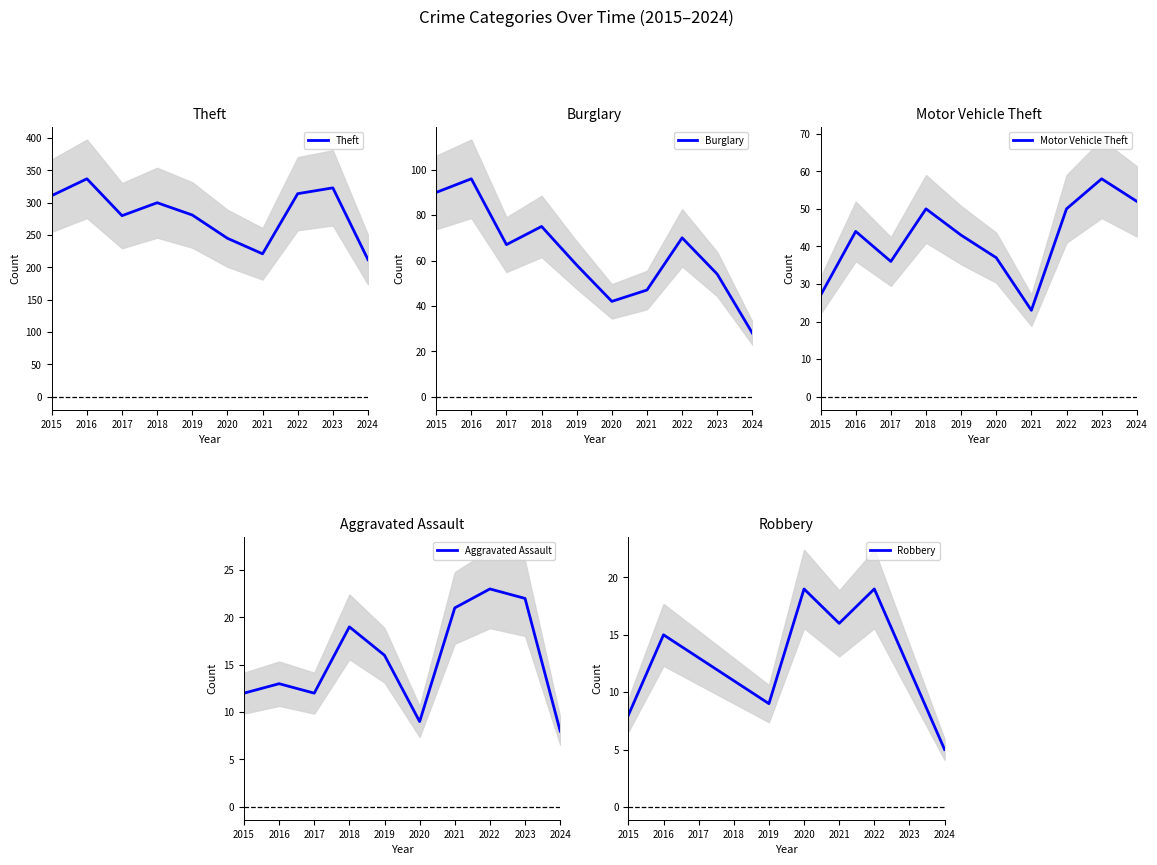

True or false: Motor Vehicle Theft has a value of 29 at 2019.

False